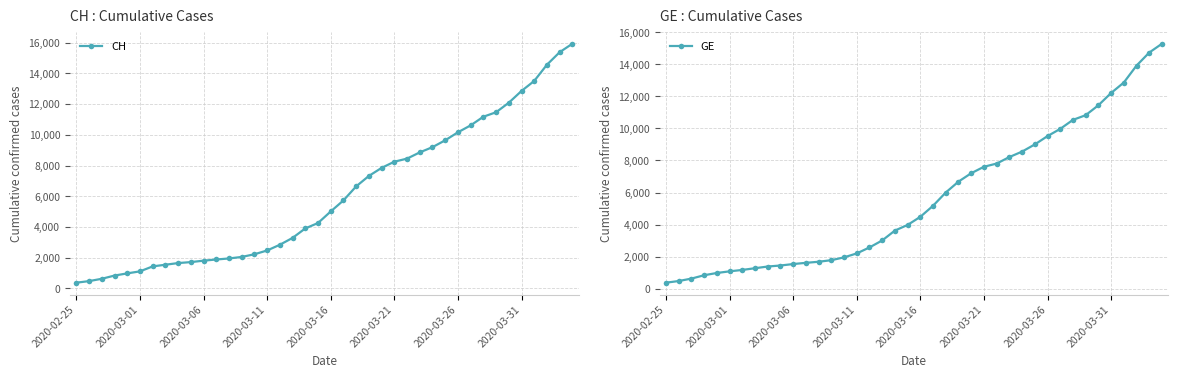

Where is CH nearest to the value 8150?

2020-03-21